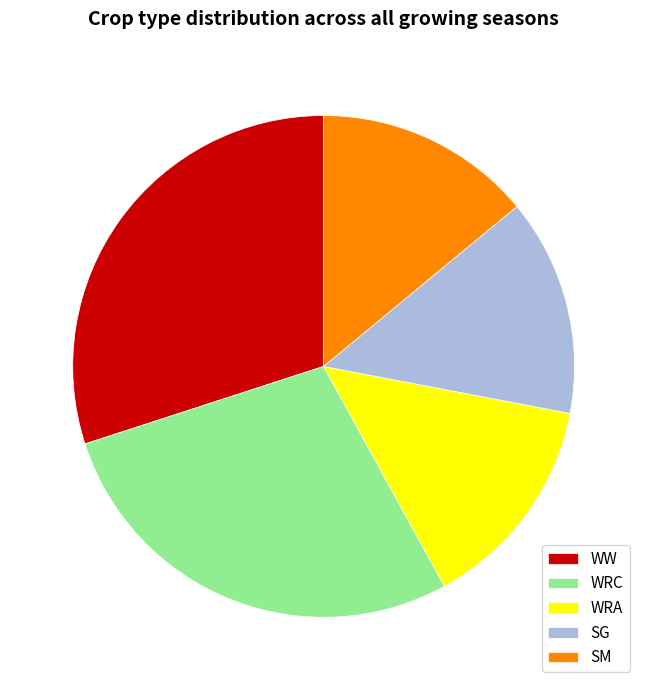

Does any single category account for the majority?

No